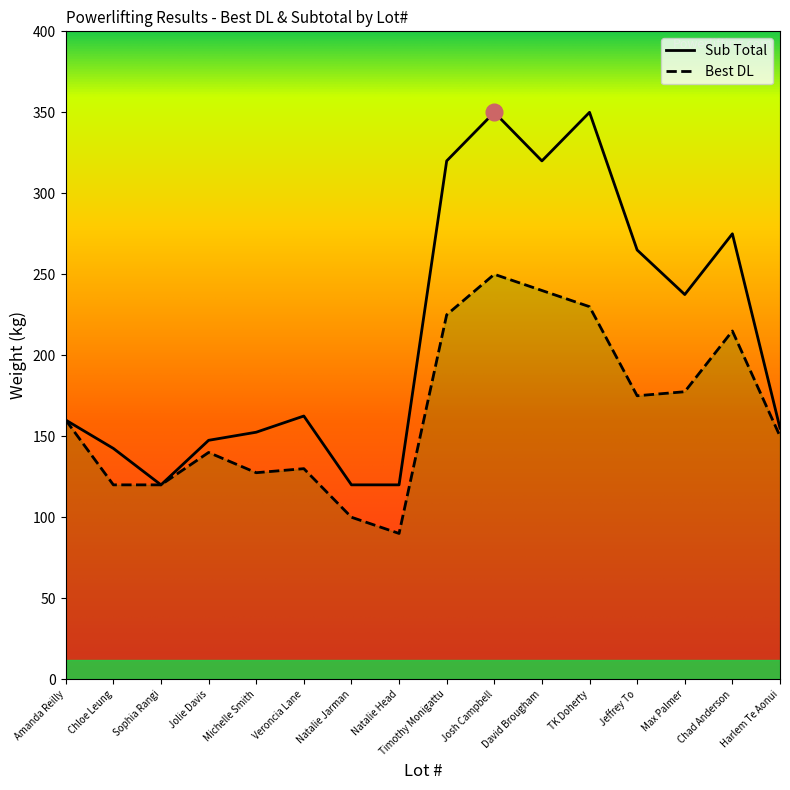

Which series has the widest spread of values?

Sub Total